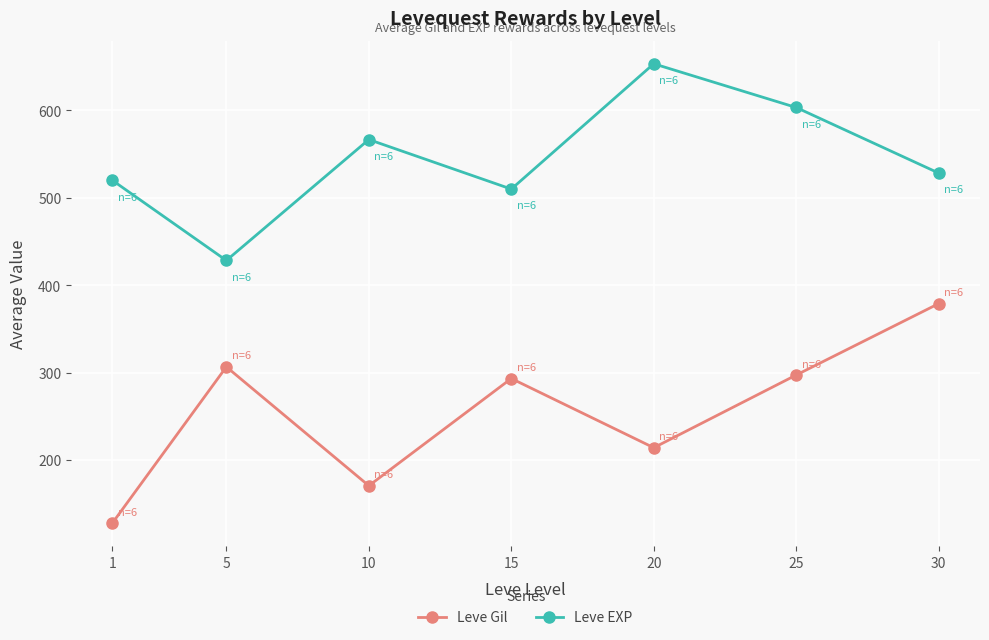

True or false: Leve EXP and Leve Gil cross at least once.

False